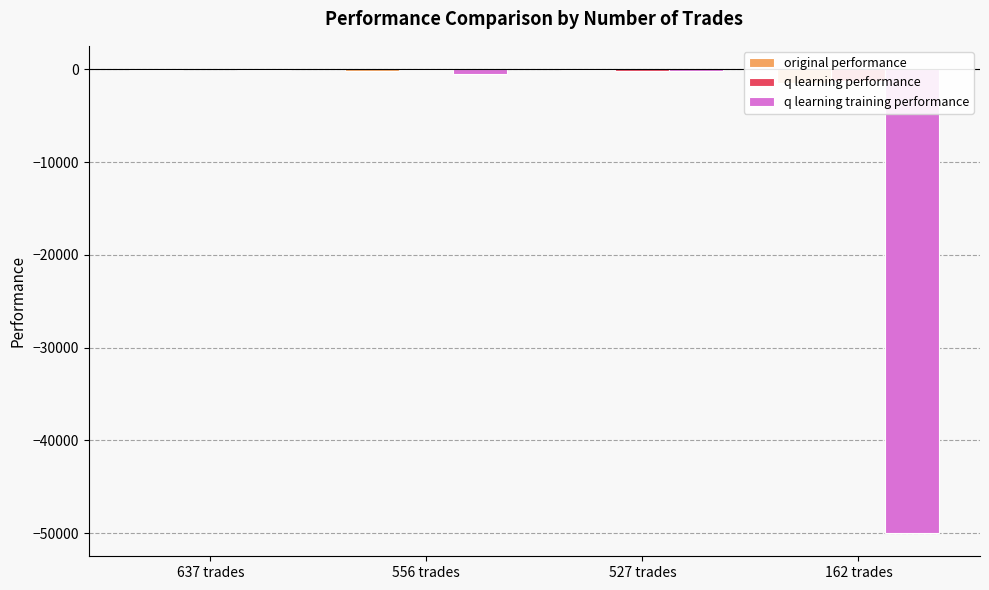

What is the value of the original performance bar at the 4th from the left?

-1502.7